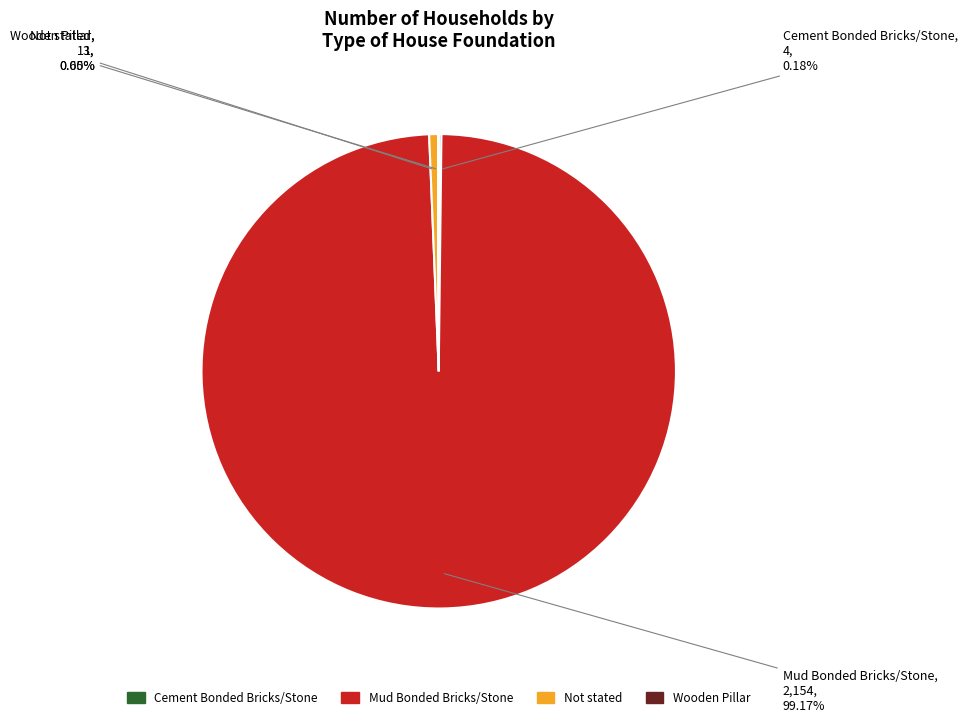

Is the sum of Mud Bonded Bricks/Stone and Not stated greater than half?

Yes